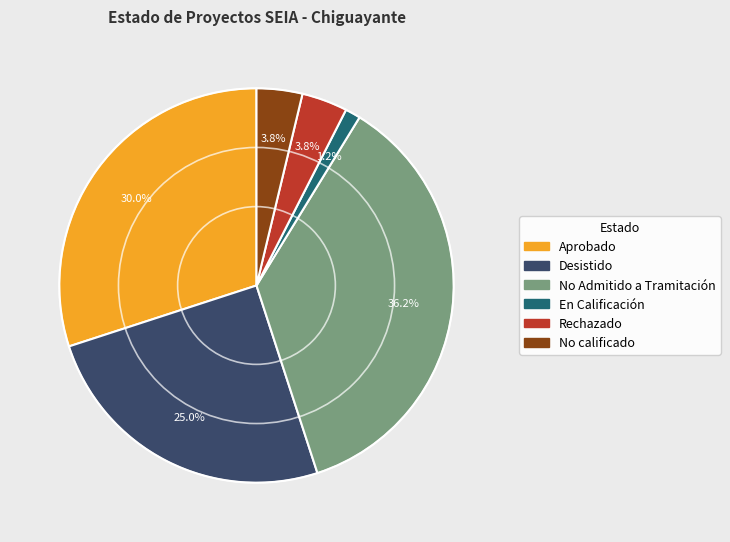

To the nearest percent, what percentage of the pie is Rechazado?

4%